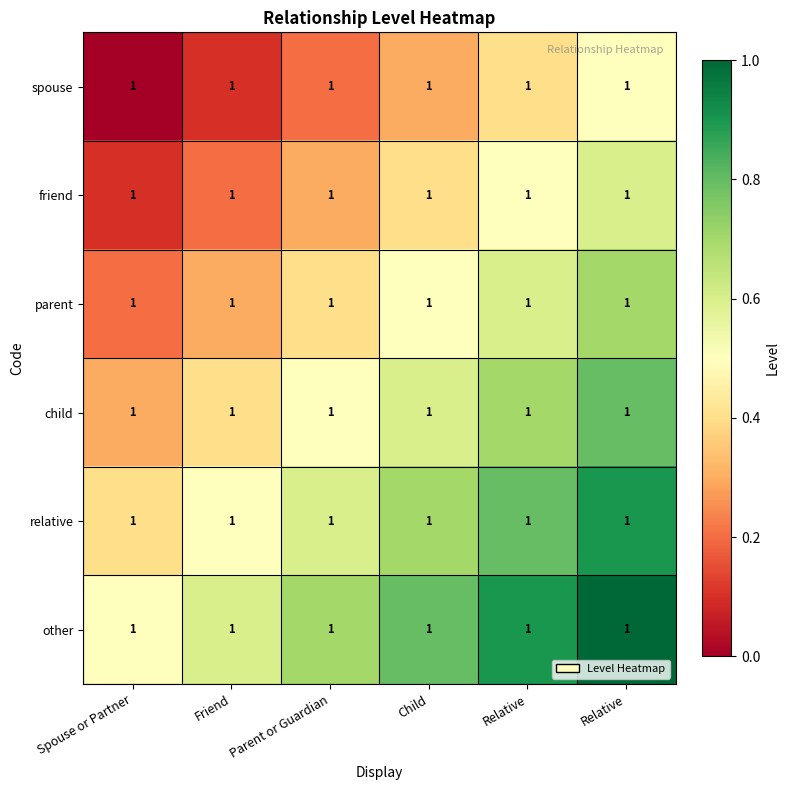

Which series has the largest range (max minus min)?

spouse